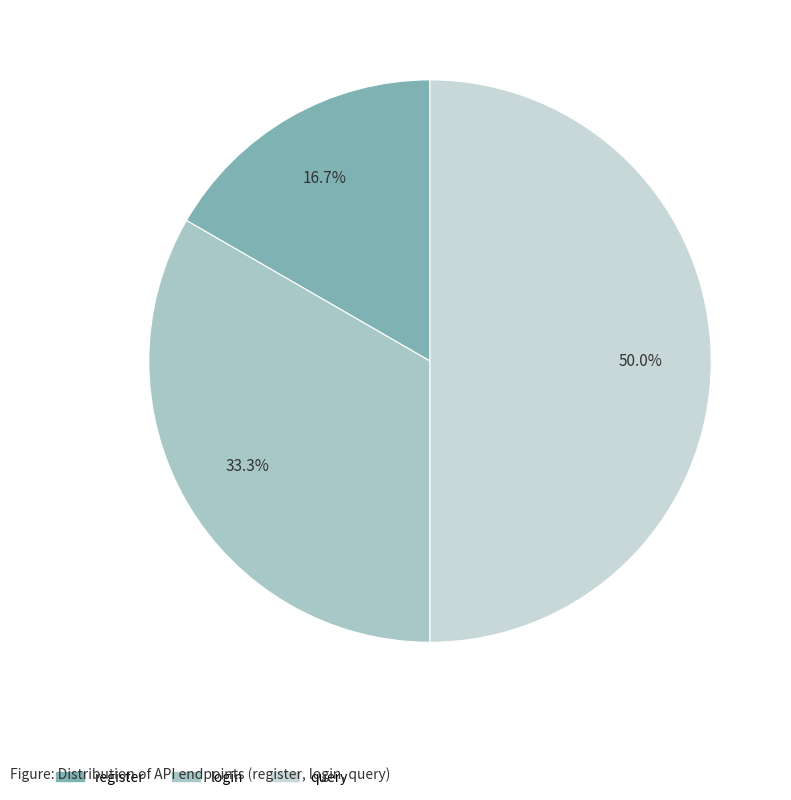

Combined, do query and login account for over 50%?

Yes